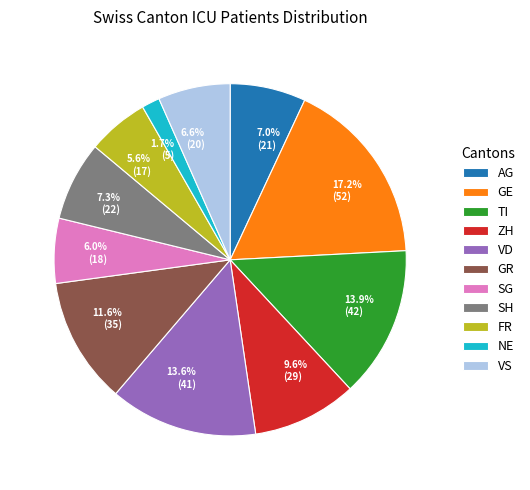

The ZH slice represents 21% of the pie. True or false?

False